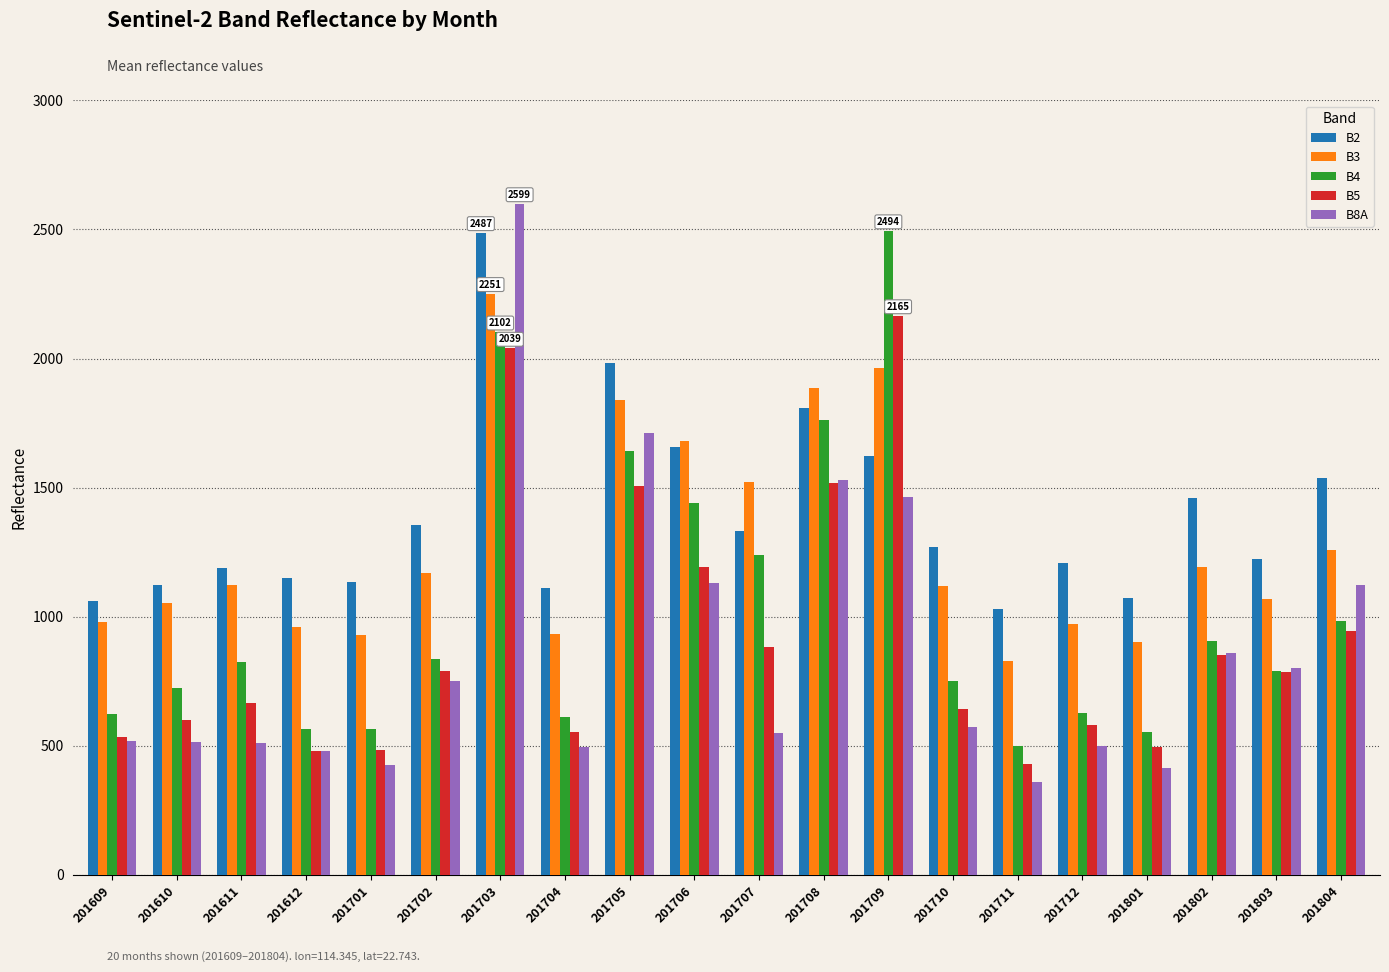

Between 201706 and 201708, which series saw the biggest shift?

B8A